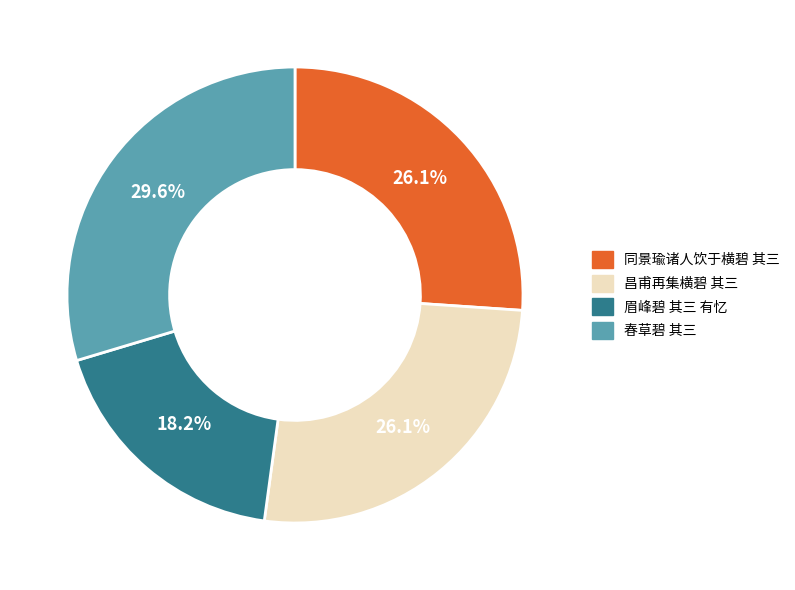

To the nearest percent, what portion does 同景瑜诸人饮于横碧 其三 represent?

26%